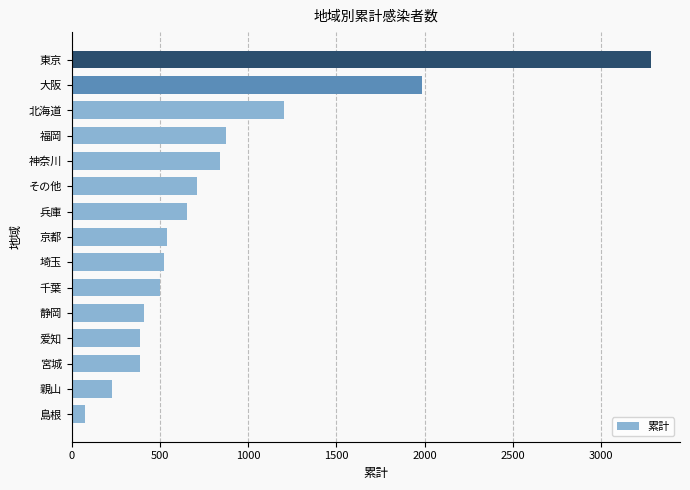

Between その他 and 静岡, which is larger?

その他